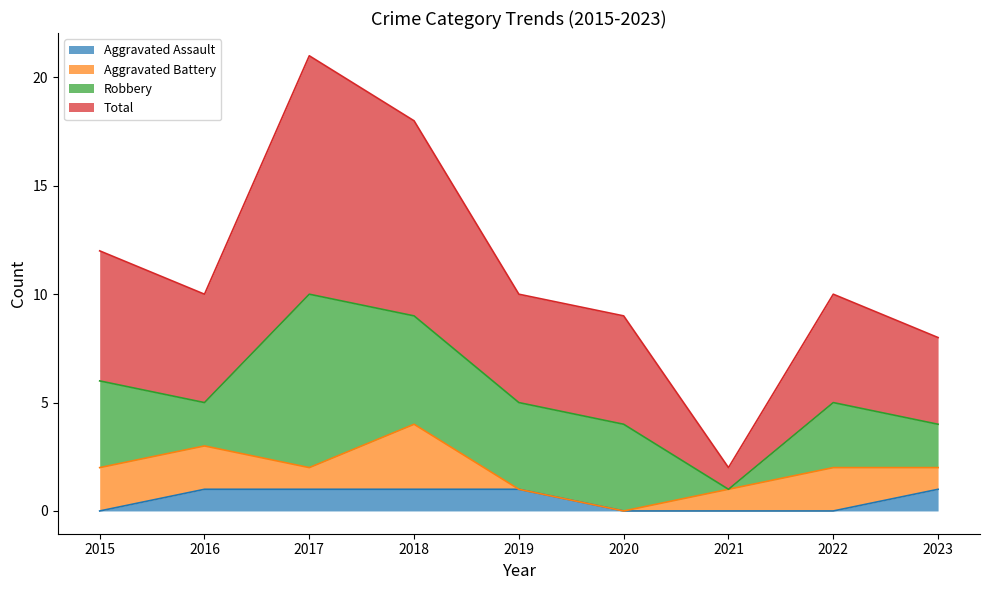

True or false: Aggravated Assault has a value of 2 at 2018.

False